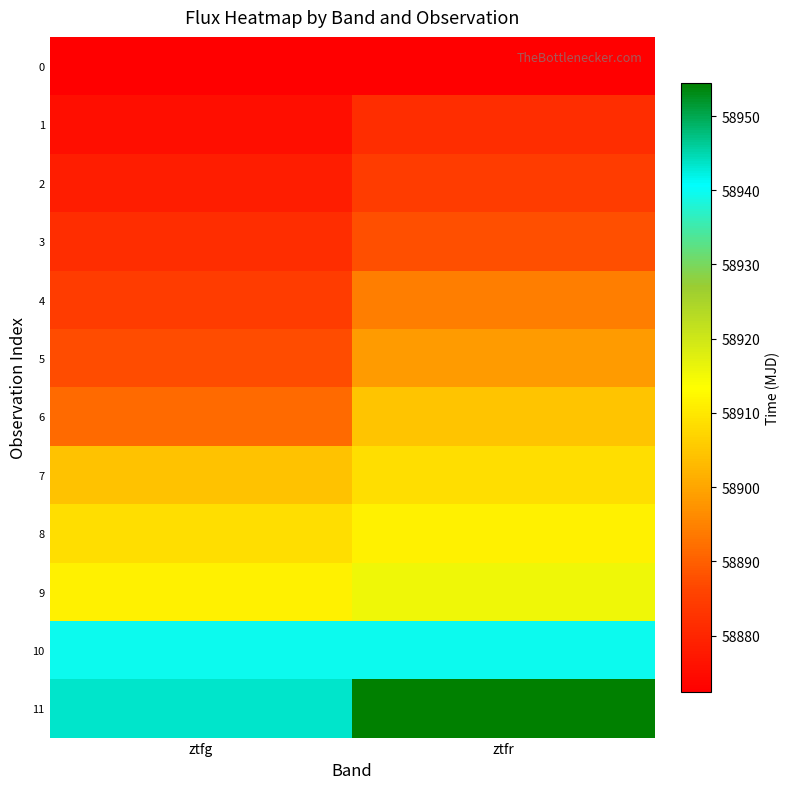

What is the difference between the highest and lowest values at ztfg?

71.0